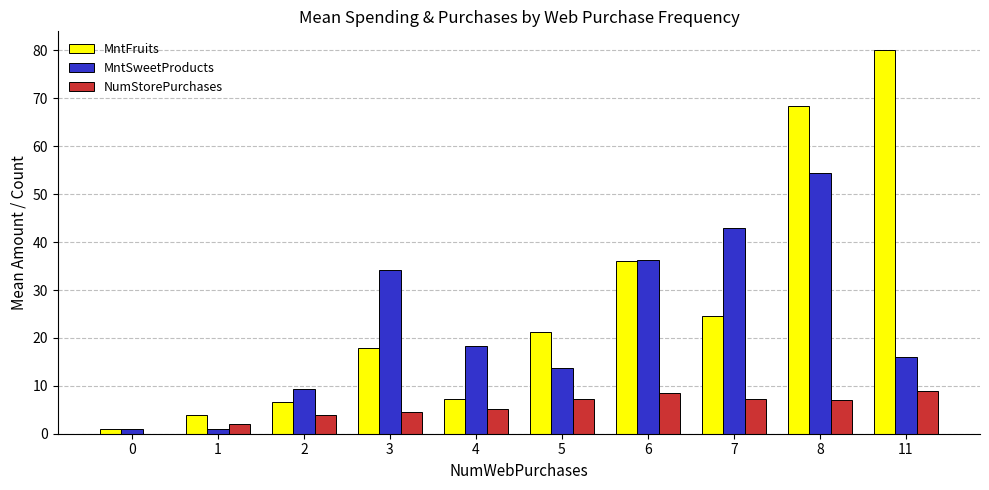

Which category has the highest value in the MntSweetProducts series?

8